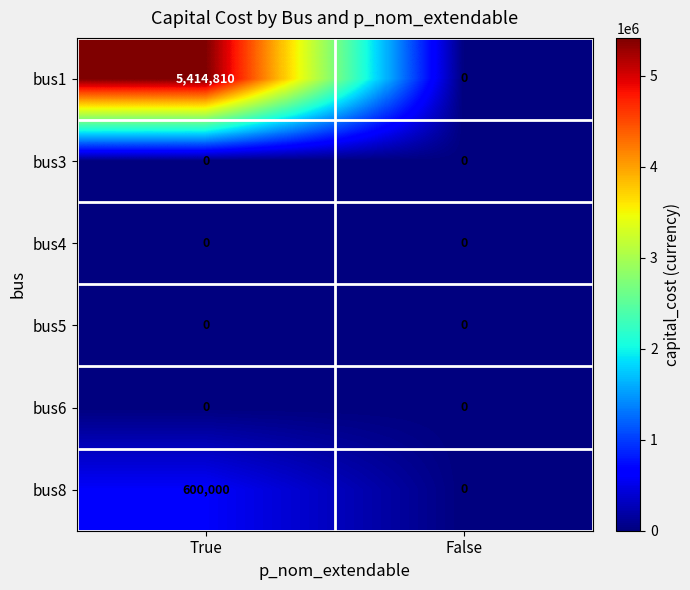

Rank the categories by bus8 value from lowest to highest.

False, True